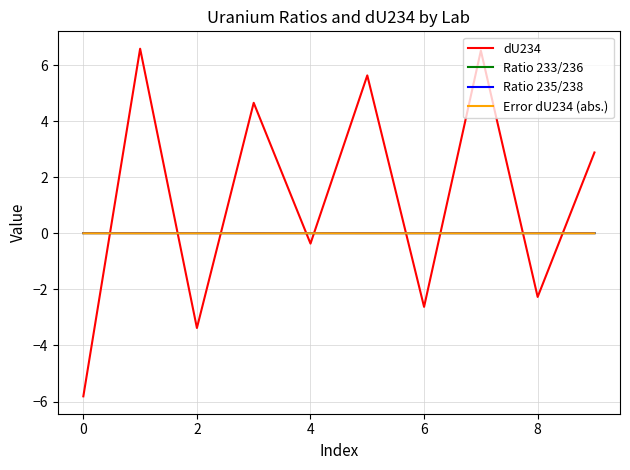

After their last crossing, which series has the higher values: dU234 or Error dU234 (abs.)?

dU234